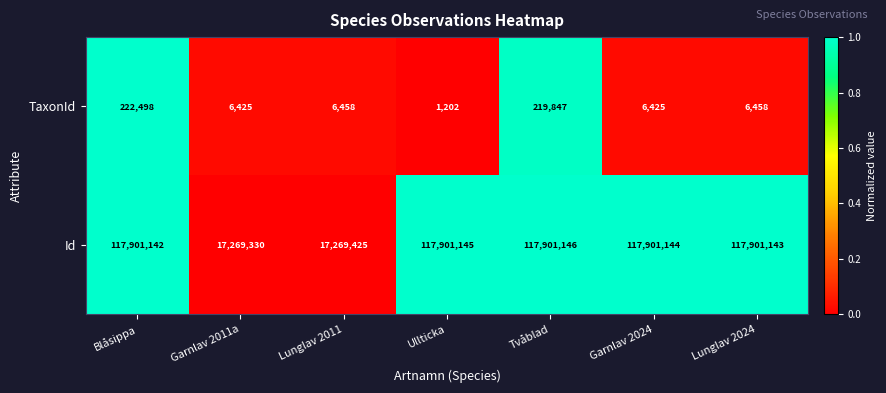

Is it true that TaxonId equals 219847 at Tvåblad?

True